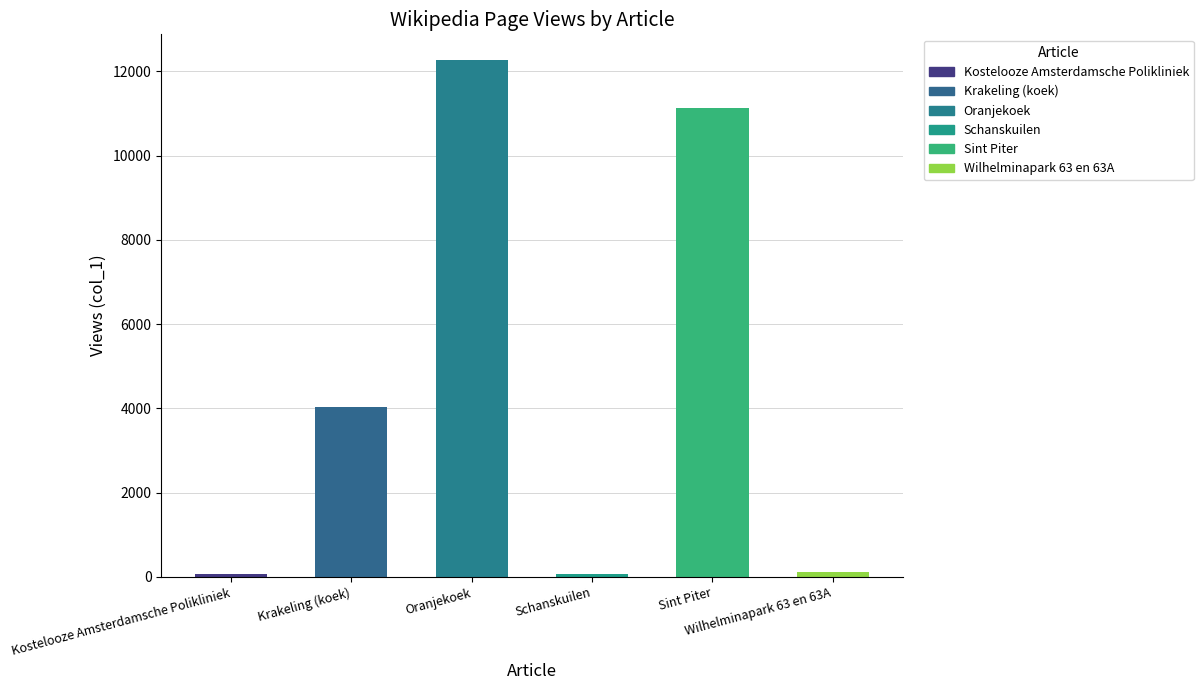

What is the difference between the values at Schanskuilen and Kostelooze Amsterdamsche Polikliniek?

7